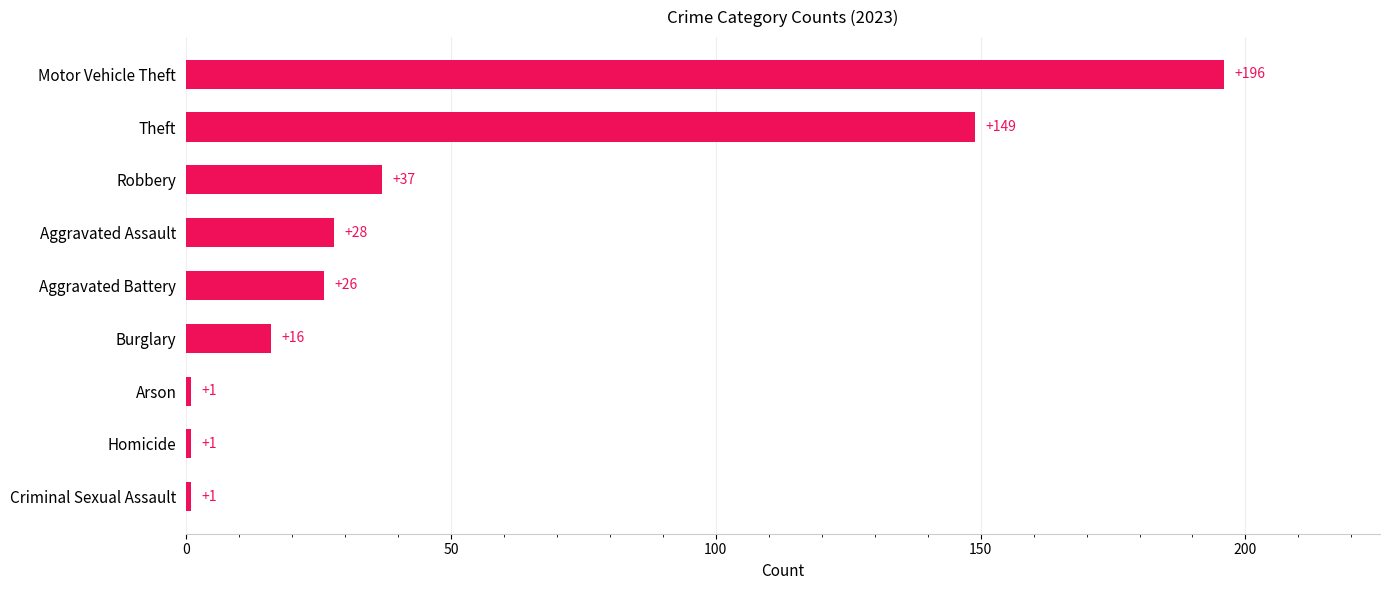

What is the sum of the values at Theft and Homicide?

150